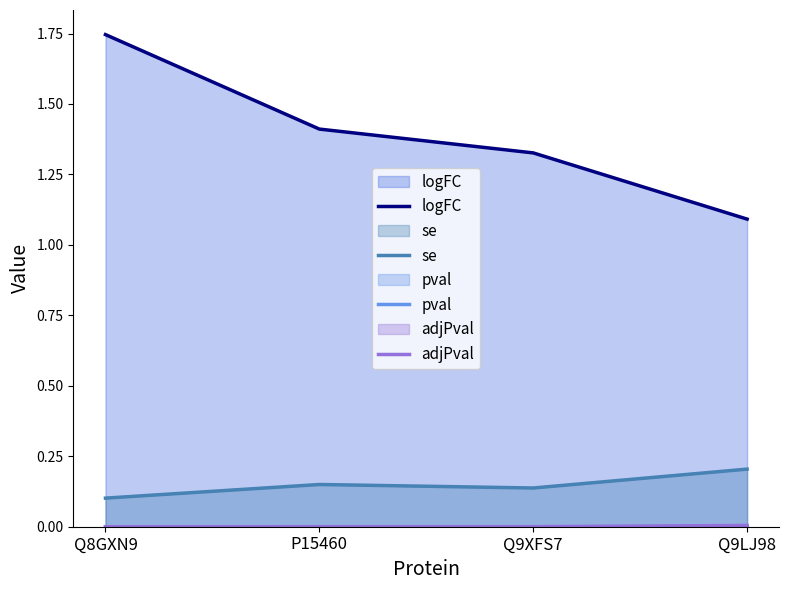

At which label is se closest to 0?

Q8GXN9